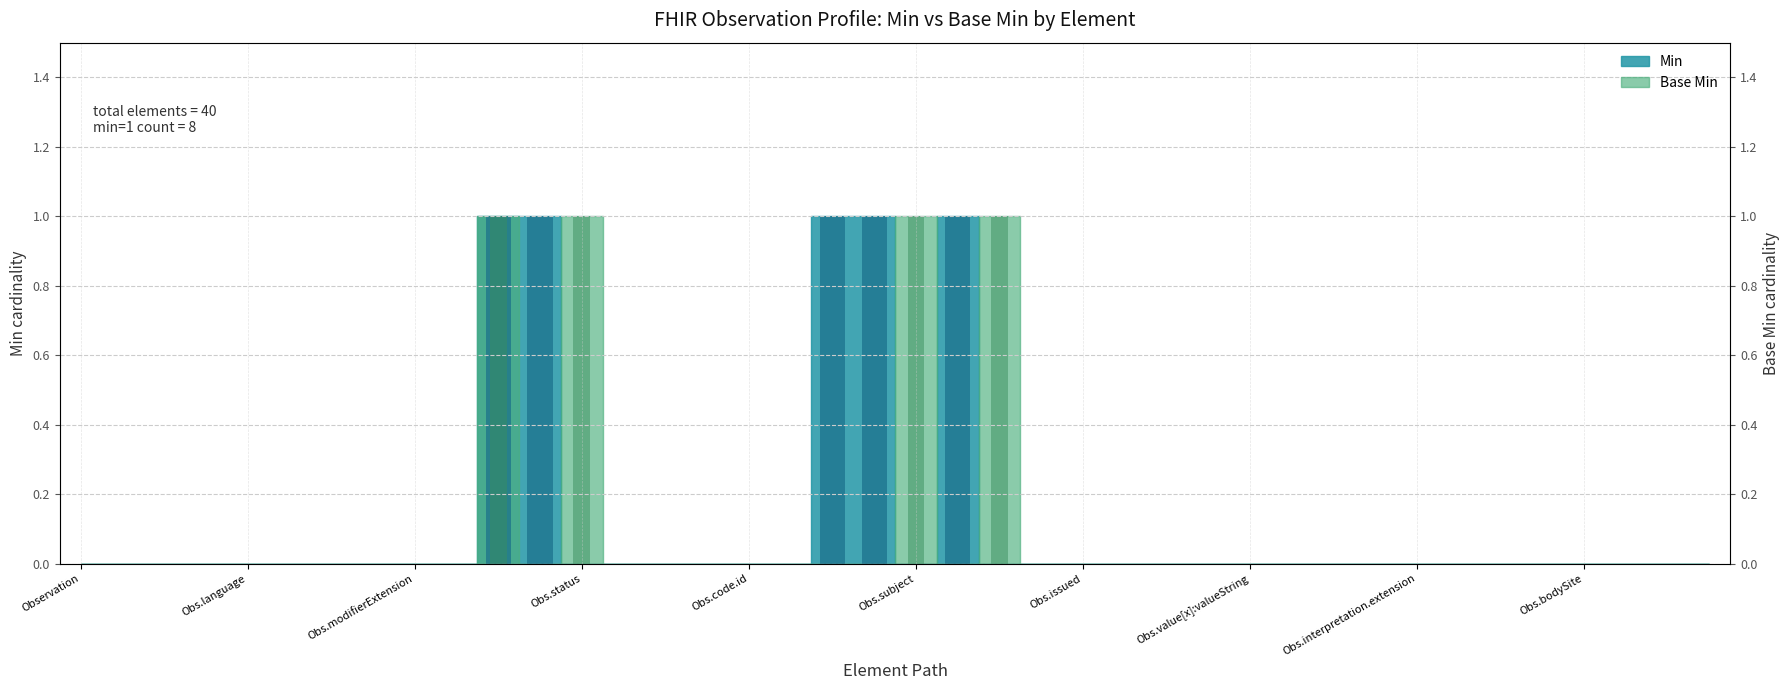

What is the label of the 18th bar from the right?

Observation.encounter